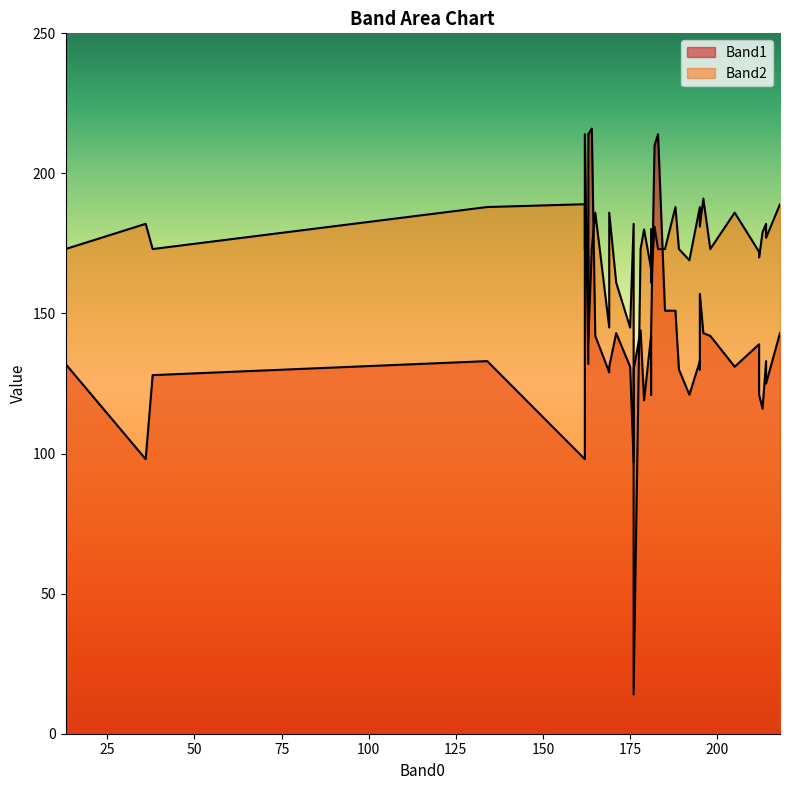

At how many categories does at least one series exceed 168?

34